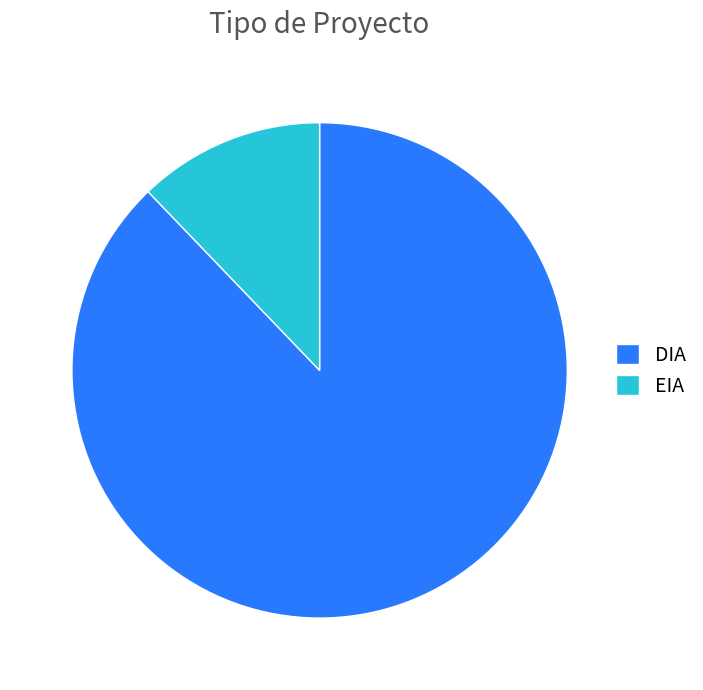

What is the smallest slice in the pie chart?

EIA